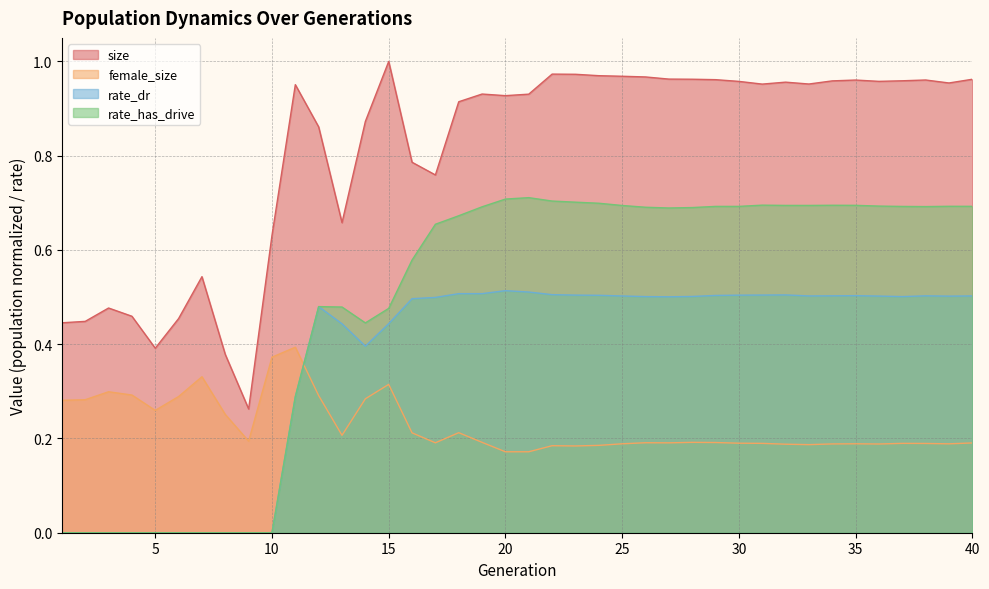

What is the difference between the maximum and second lowest values in the female_size series?

0.2